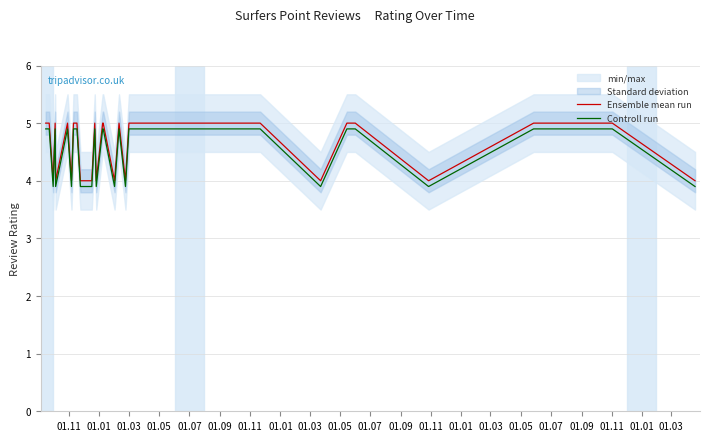

Rank the series by their average value, from highest to lowest.

Ensemble mean run, Controll run